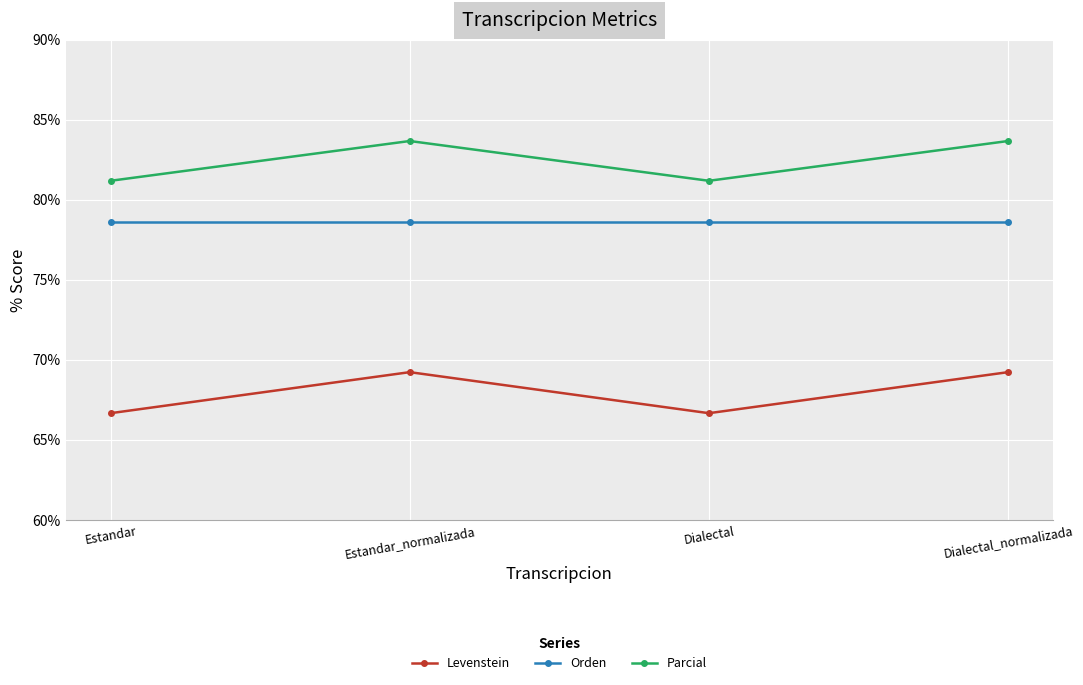

What is the label of the 1st point from the right?

Dialectal_normalizada